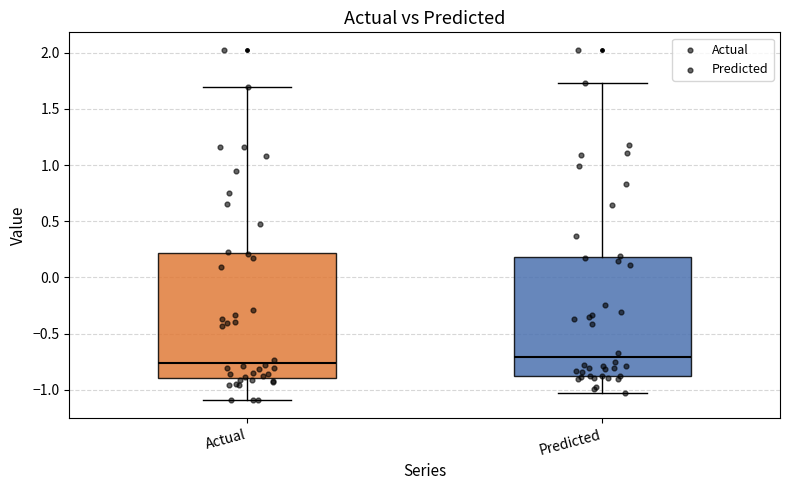

Where does the median line of the box for Actual sit on the y-axis? The values are not printed on the chart, so give them approximately, as read against the axis.

-0.75